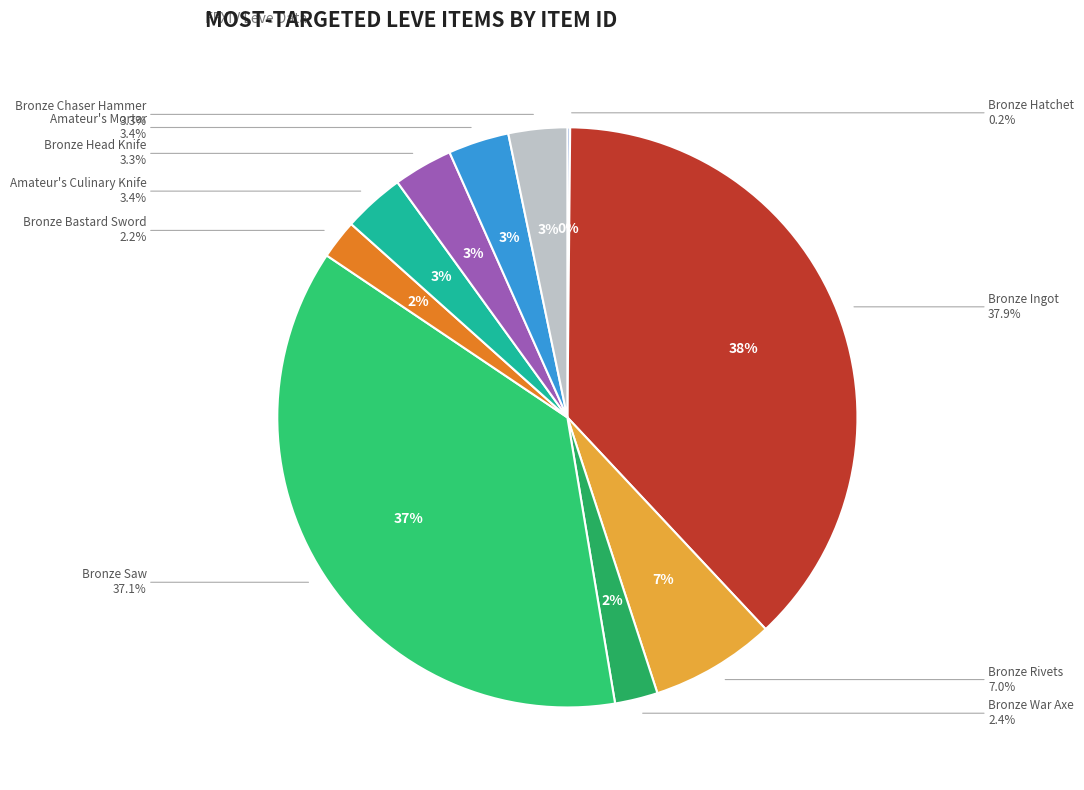

Count the number of slices in the pie.

10